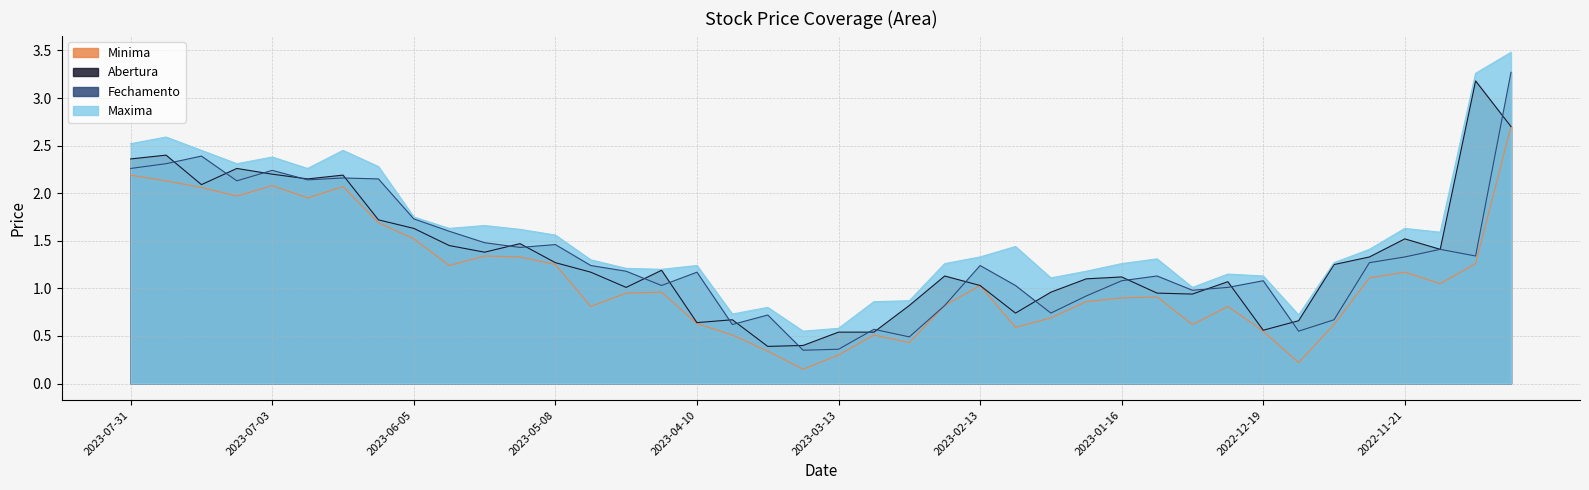

What position from the left is 2023-04-24?

15